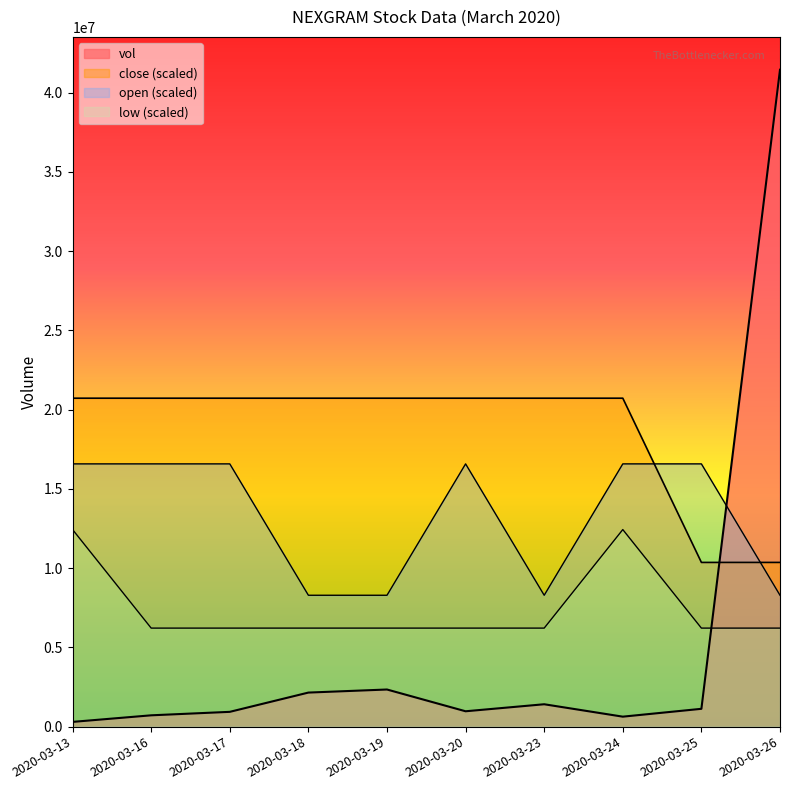

Which has a higher value, 2020-03-23 or 2020-03-16?

2020-03-23